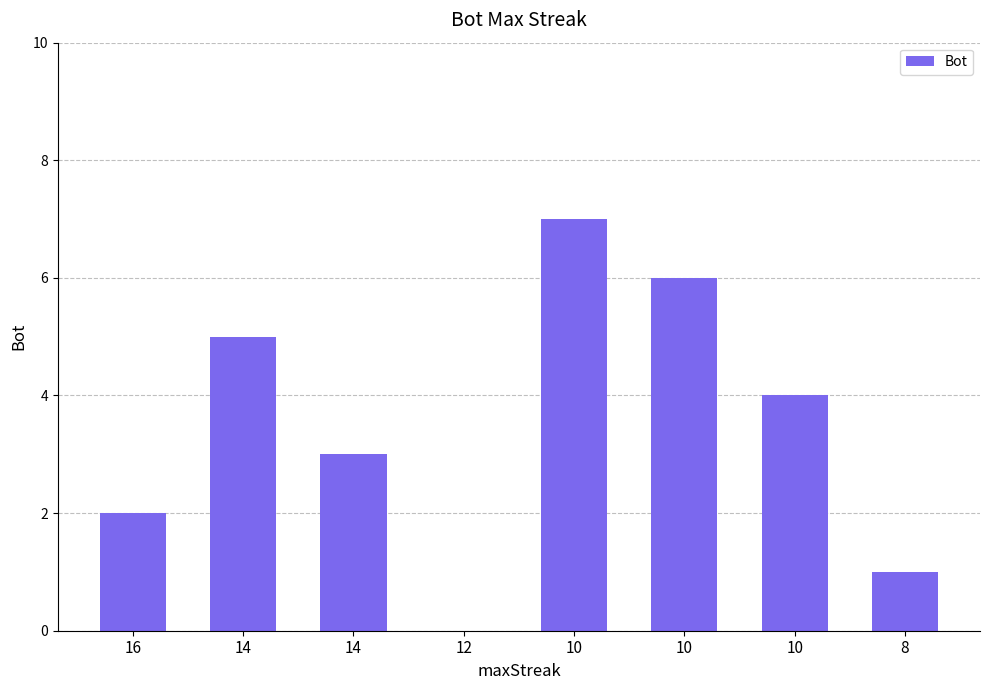

What is the difference between the maximum and minimum values?

7